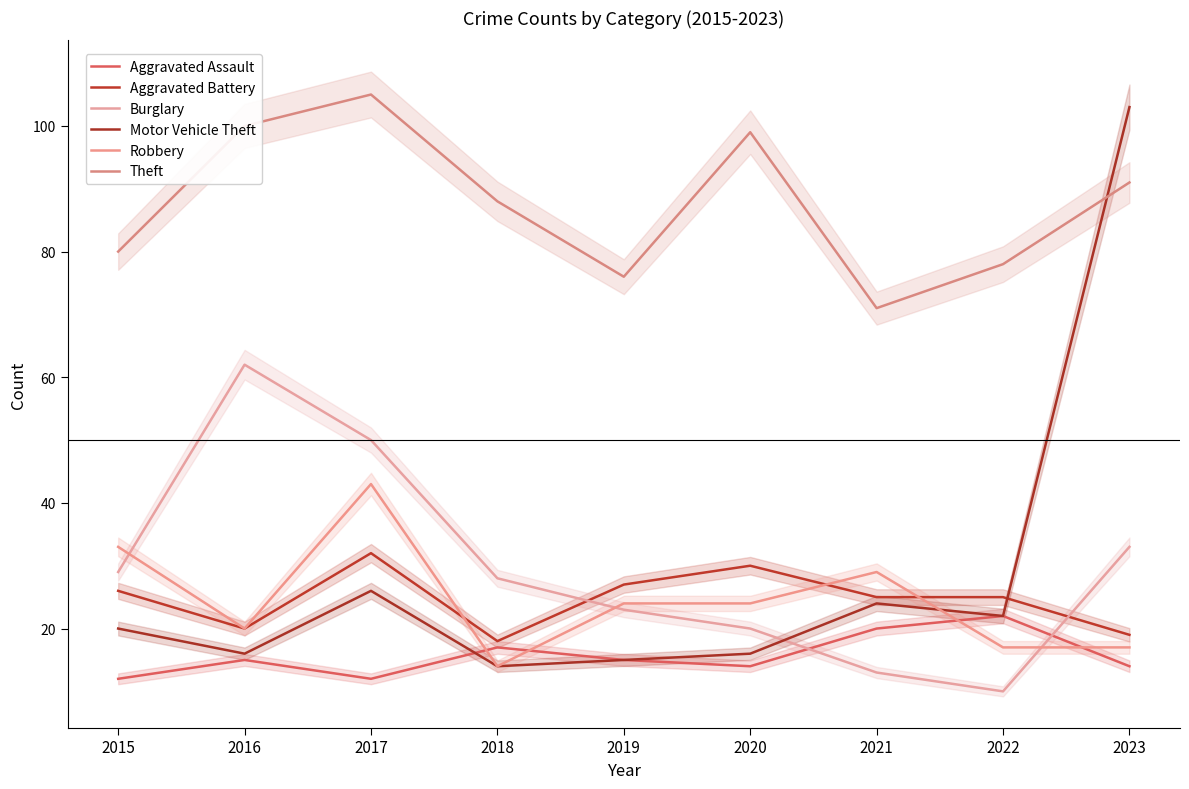

How many values in the Aggravated Assault series are below 15?

4